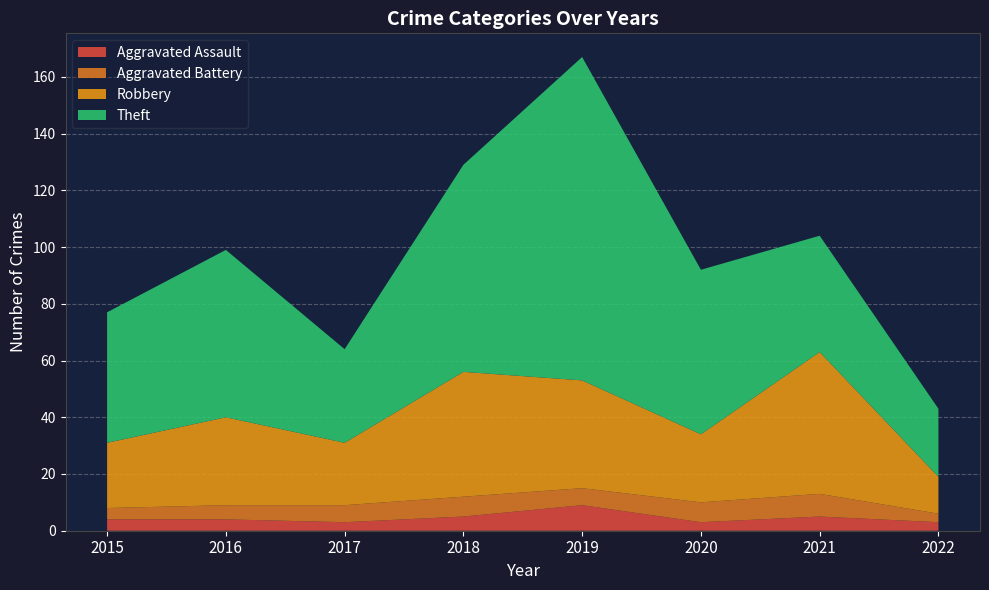

Reading left to right, what are all the values shown in this chart?

Aggravated Assault: 2015=4	2016=4	2017=3	2018=5	2019=9	2020=3	2021=5	2022=3
Aggravated Battery: 2015=4	2016=5	2017=6	2018=7	2019=6	2020=7	2021=8	2022=3
Robbery: 2015=23	2016=31	2017=22	2018=44	2019=38	2020=24	2021=50	2022=13
Theft: 2015=46	2016=59	2017=33	2018=73	2019=114	2020=58	2021=41	2022=24